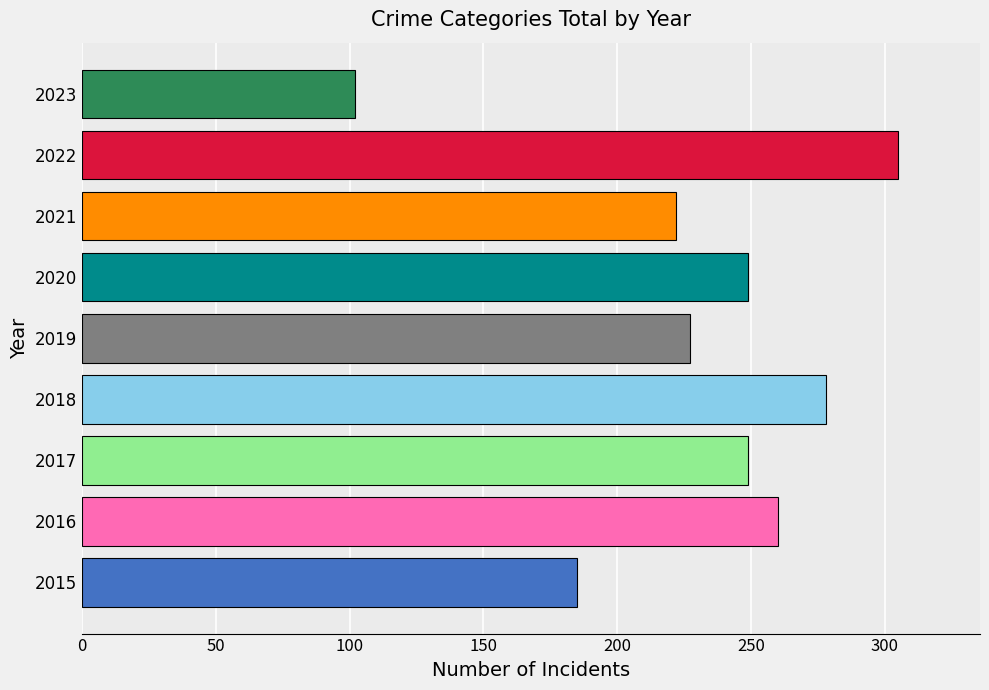

Reading bottom to top, extract all data points from this chart.

185	260	249	278	227	249	222	305	102